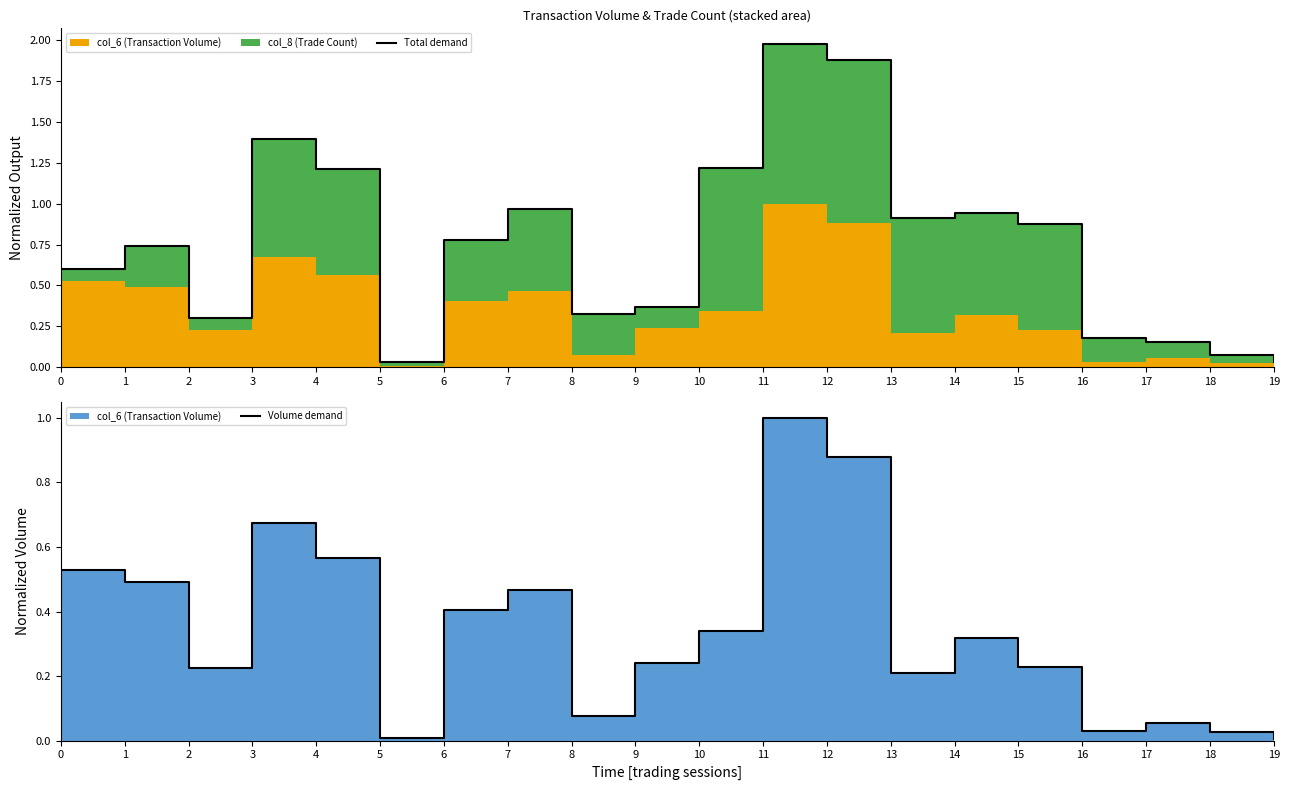

Reading left to right, list all the values displayed in this chart.

Total demand: 0=0.6	1=0.7	2=0.3	3=1.4	4=1.2	5=0.0	6=0.8	7=1.0	8=0.3	9=0.4	10=1.2	11=2.0	12=1.9	13=0.9	14=0.9	15=0.9	16=0.2	17=0.2	18=0.1	19=0.0
Volume demand: 0=0.5	1=0.5	2=0.2	3=0.7	4=0.6	5=0.0	6=0.4	7=0.5	8=0.1	9=0.2	10=0.3	11=1.0	12=0.9	13=0.2	14=0.3	15=0.2	16=0.0	17=0.1	18=0.0	19=0.0